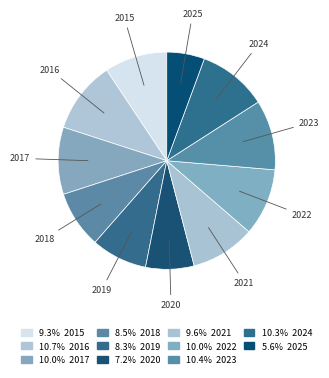

Combined, do 2016 and 2017 account for over 50%?

No